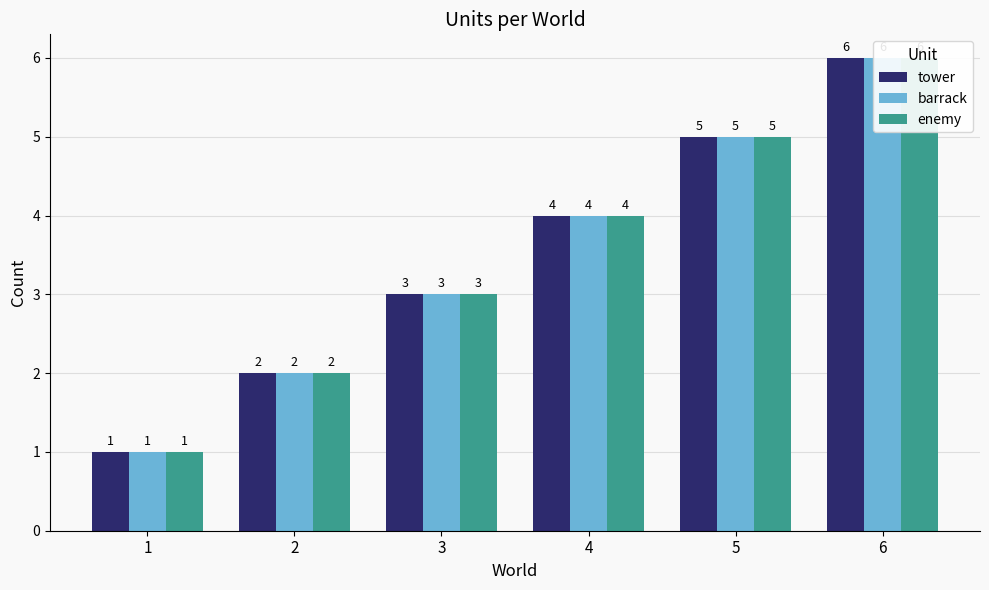

What is the value of the enemy bar at the 5th from the left?

5